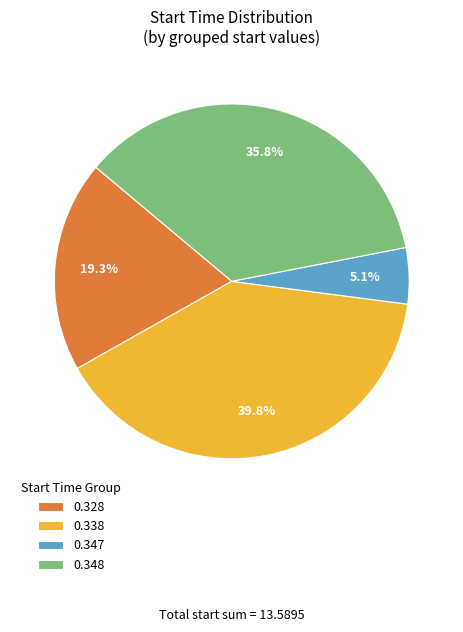

Is there any slice that represents more than half of the pie?

No